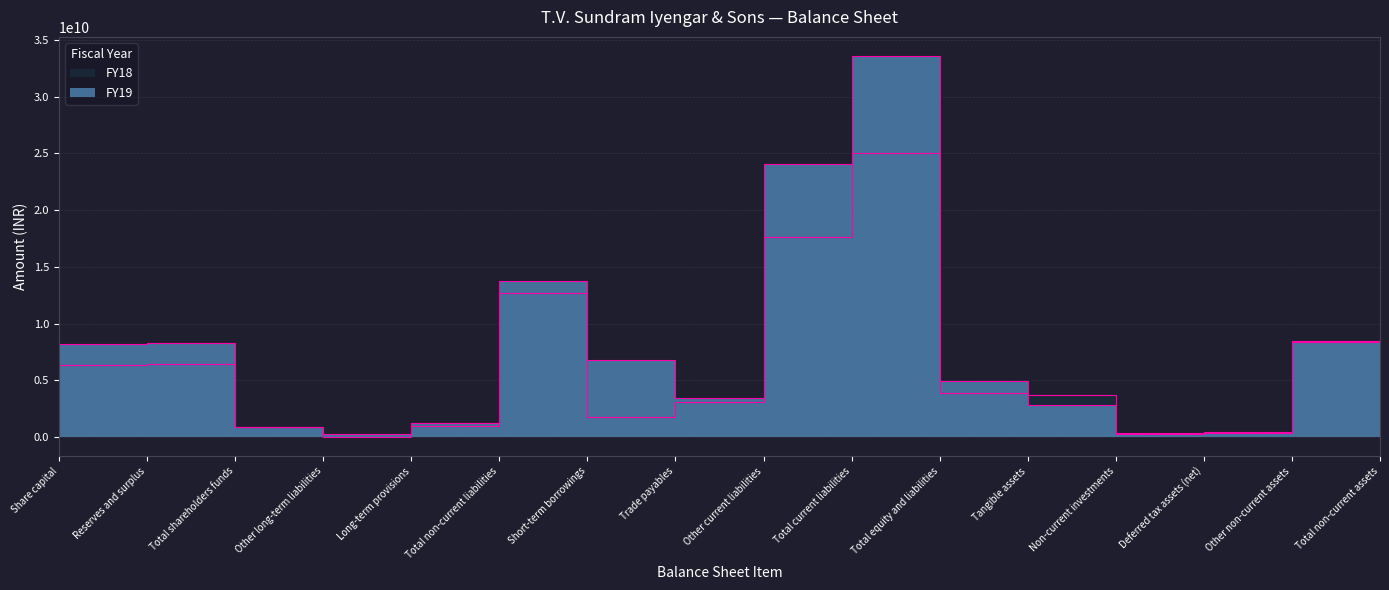

After their last crossing, which series has the higher values: FY18 or FY19?

FY19